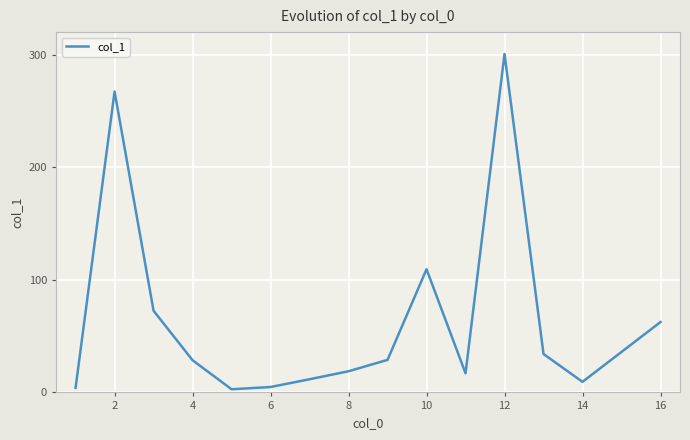

What is the difference between the maximum and minimum values?

297.8